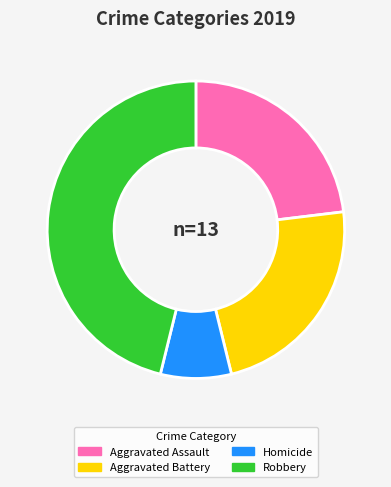

Is Homicide the majority of the pie?

No